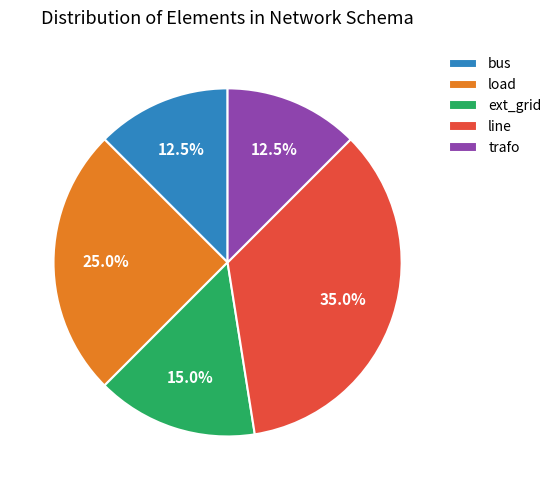

How many slices are in this pie chart?

5